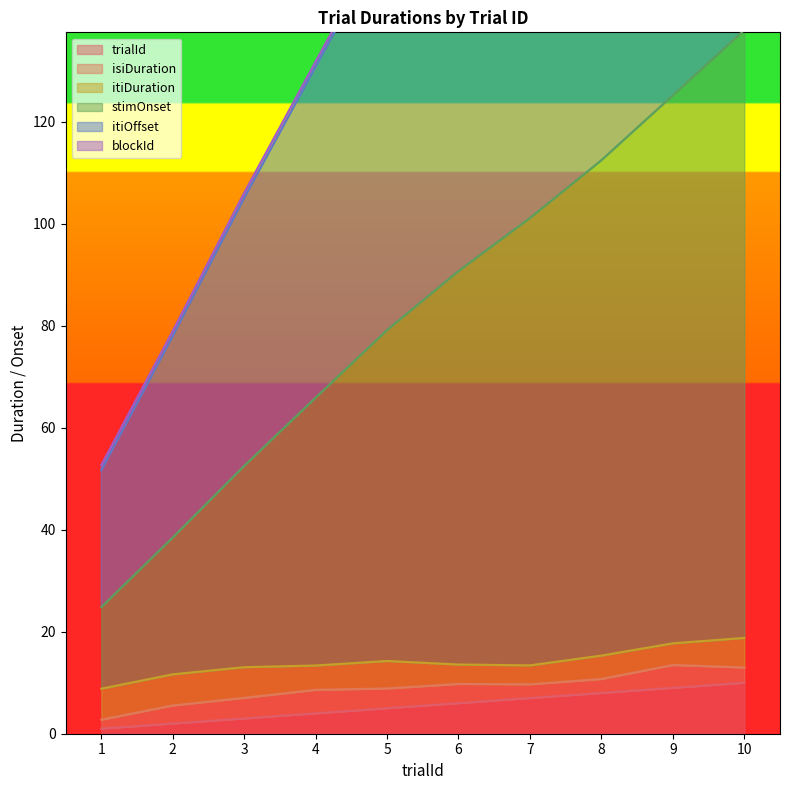

At which label does itiOffset first exceed 178?

6